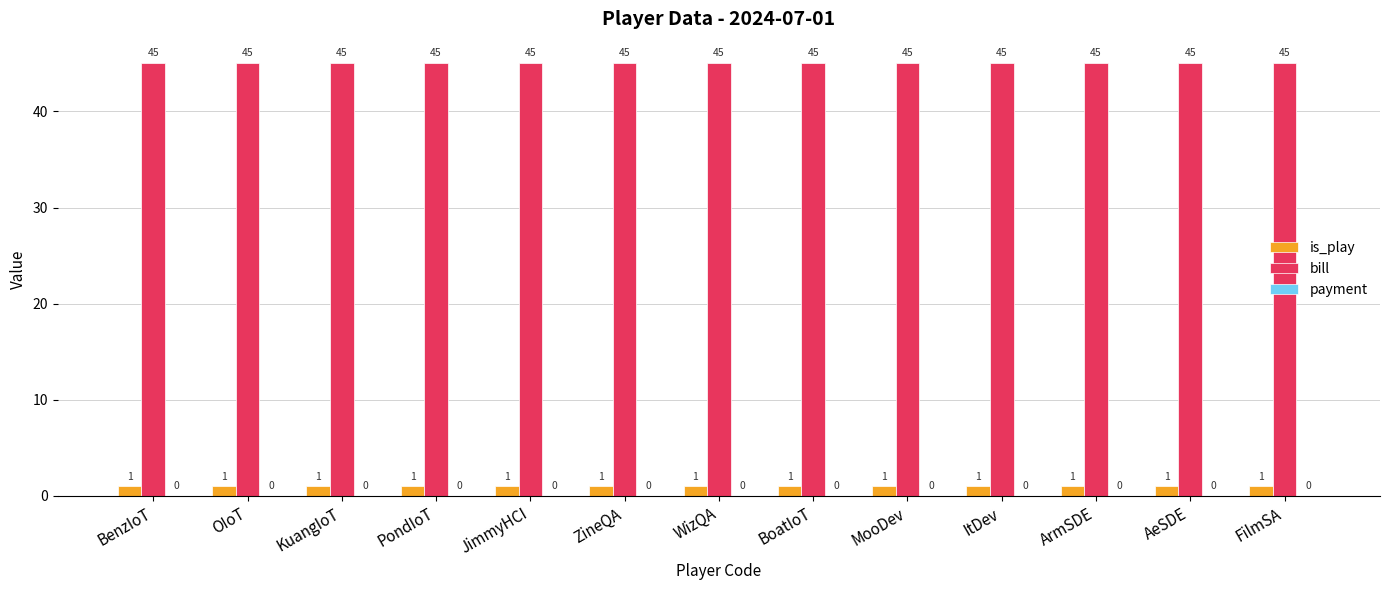

What is the maximum value for is_play?

1